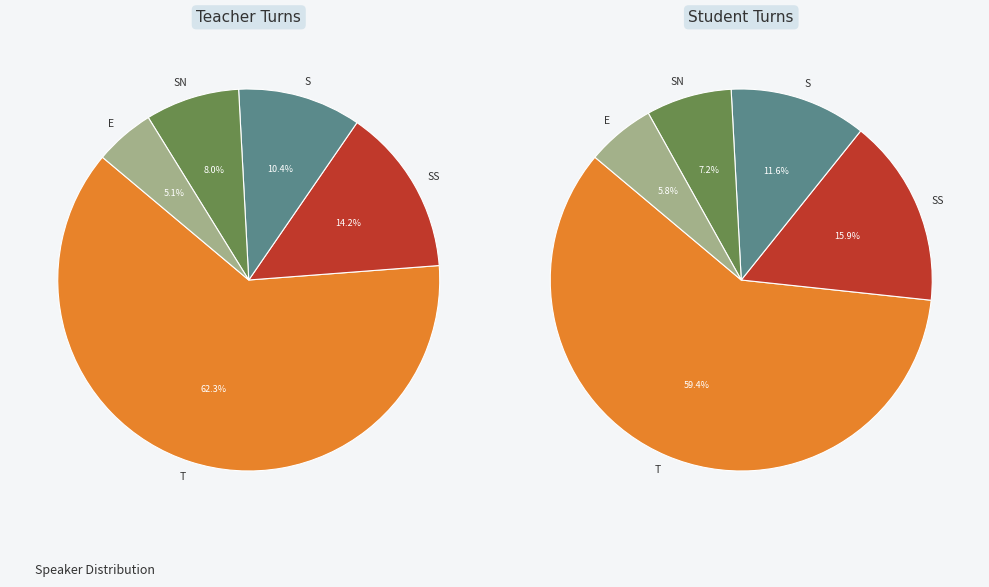

Rank the categories by value from lowest to highest.

E, SN, S, SS, T